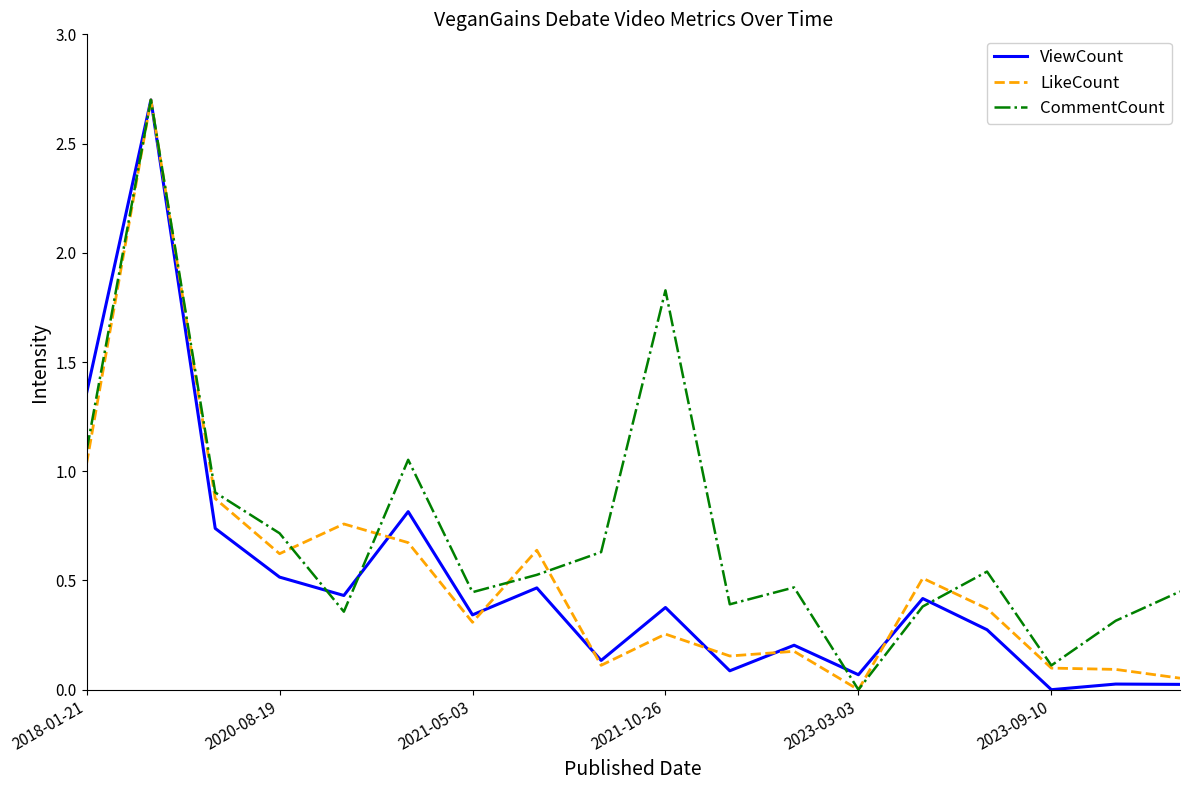

Which series has the largest total across all categories?

CommentCount